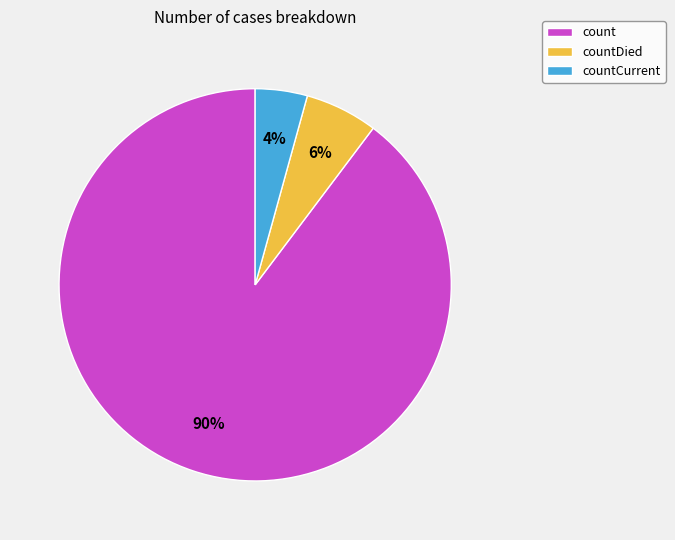

What percentage is the count slice, to the nearest percent?

90%